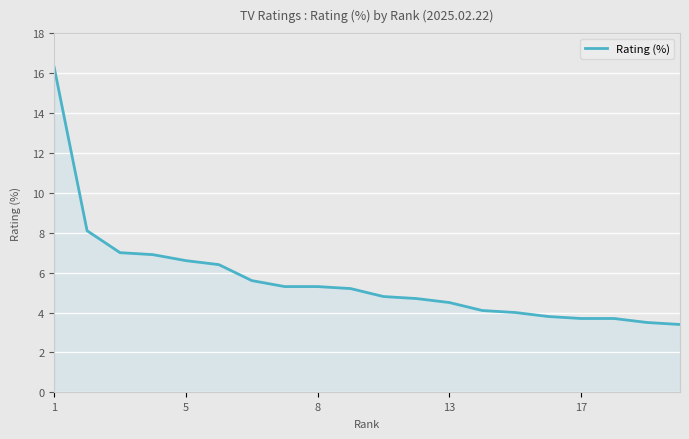

What is the average value?

5.6